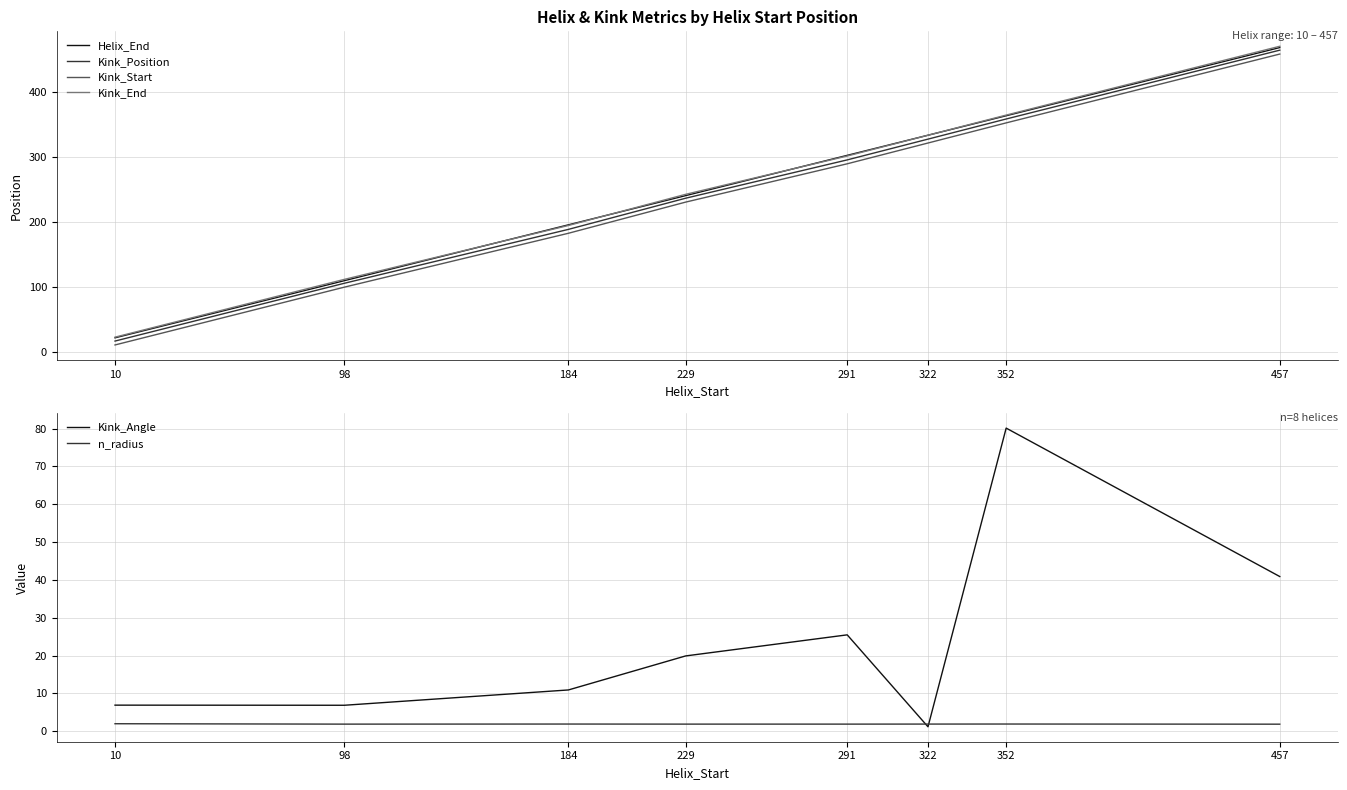

What is the difference between the Kink_Start values at 457 and 322?

137